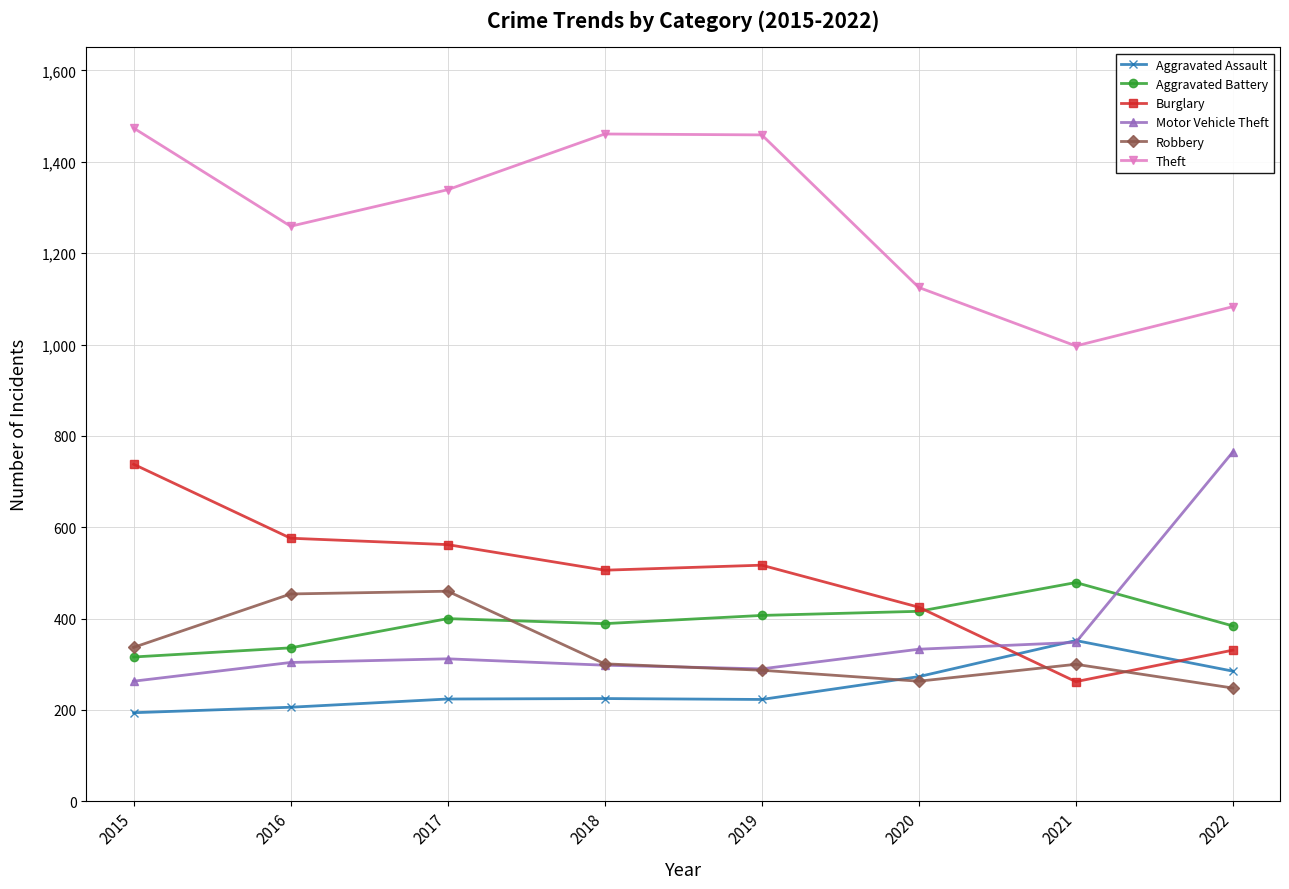

True or false: Theft and Aggravated Assault intersect in this chart.

False